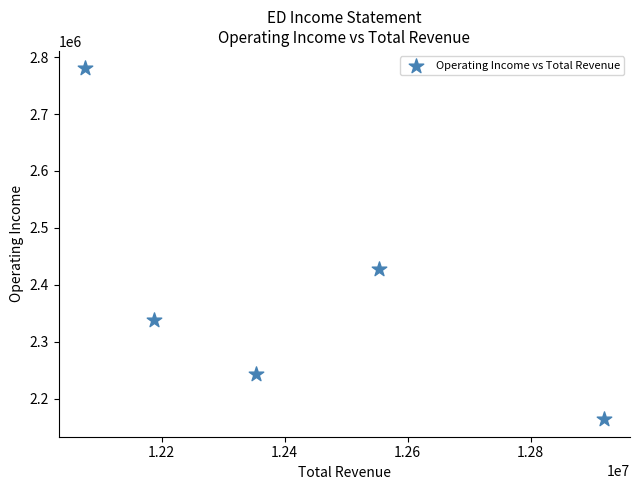

What Y value in the scatter plot is closest to 2472000?

2427000